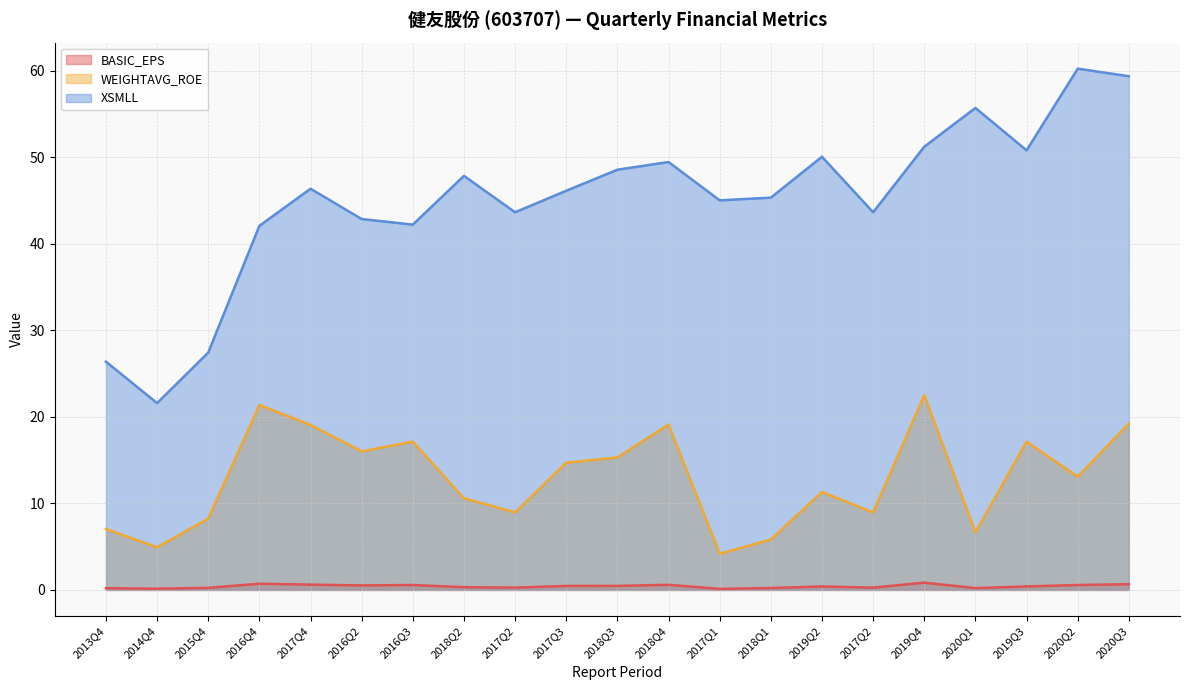

How many interior local valleys does the WEIGHTAVG_ROE series have?

7